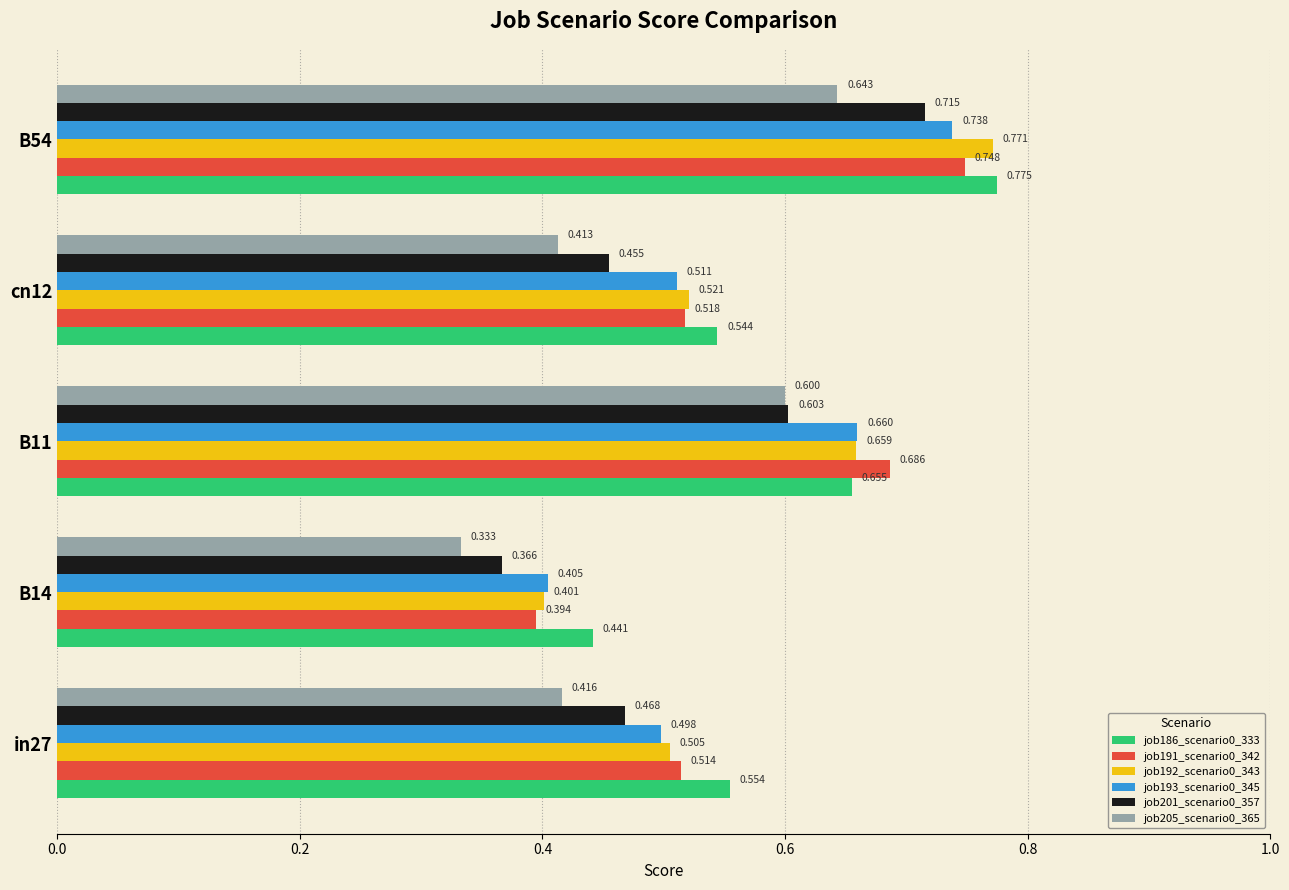

How many data points does each series have?

5